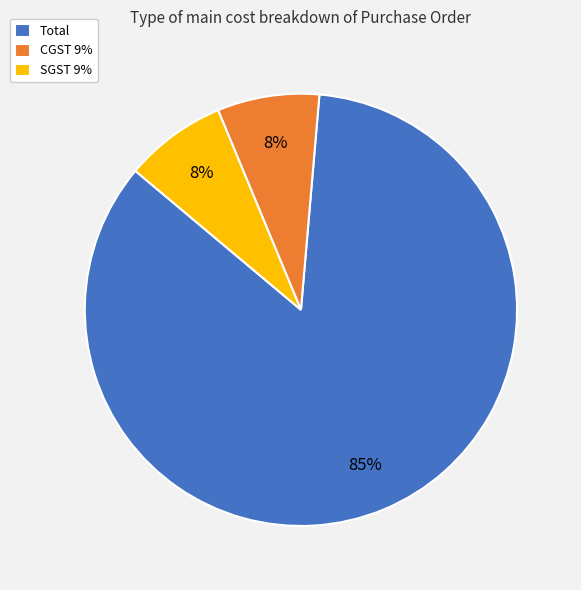

True or false: SGST 9% accounts for 1% of the total.

False